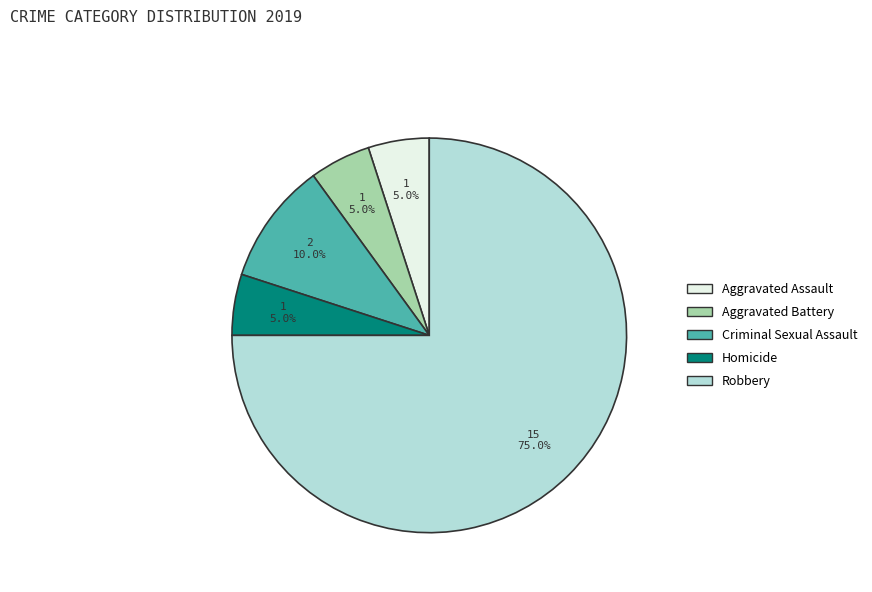

What is the ratio of the value at Aggravated Battery to the value at Homicide?

1.0